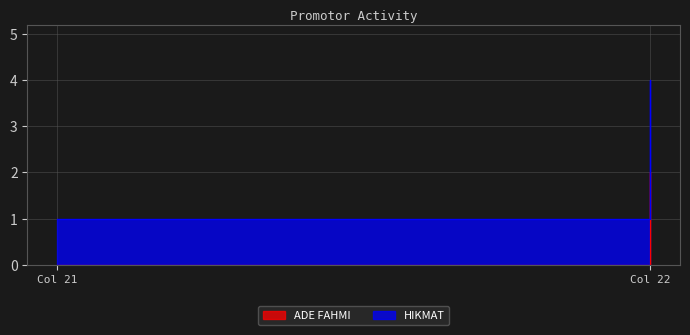

Is the value of ADE FAHMI at 22 greater than the value of HIKMAT at 21?

Yes